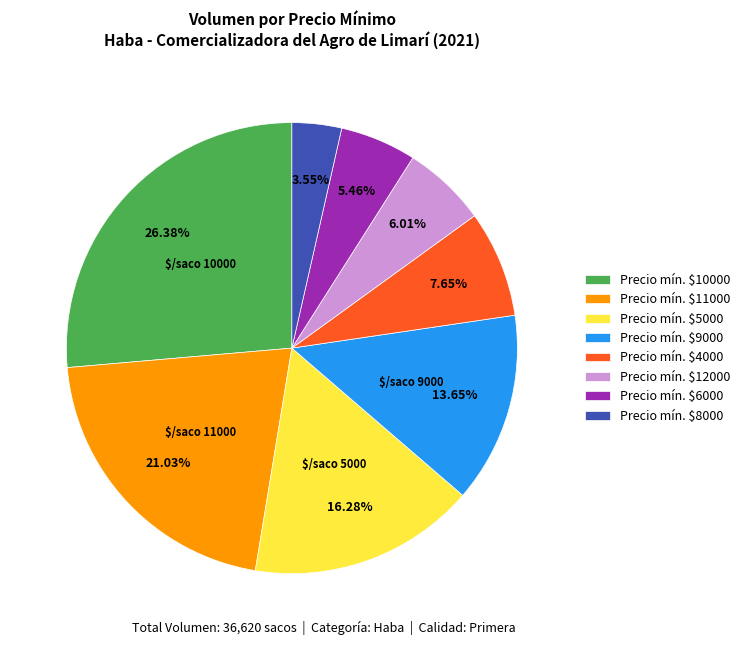

Is there a majority slice in this chart?

No